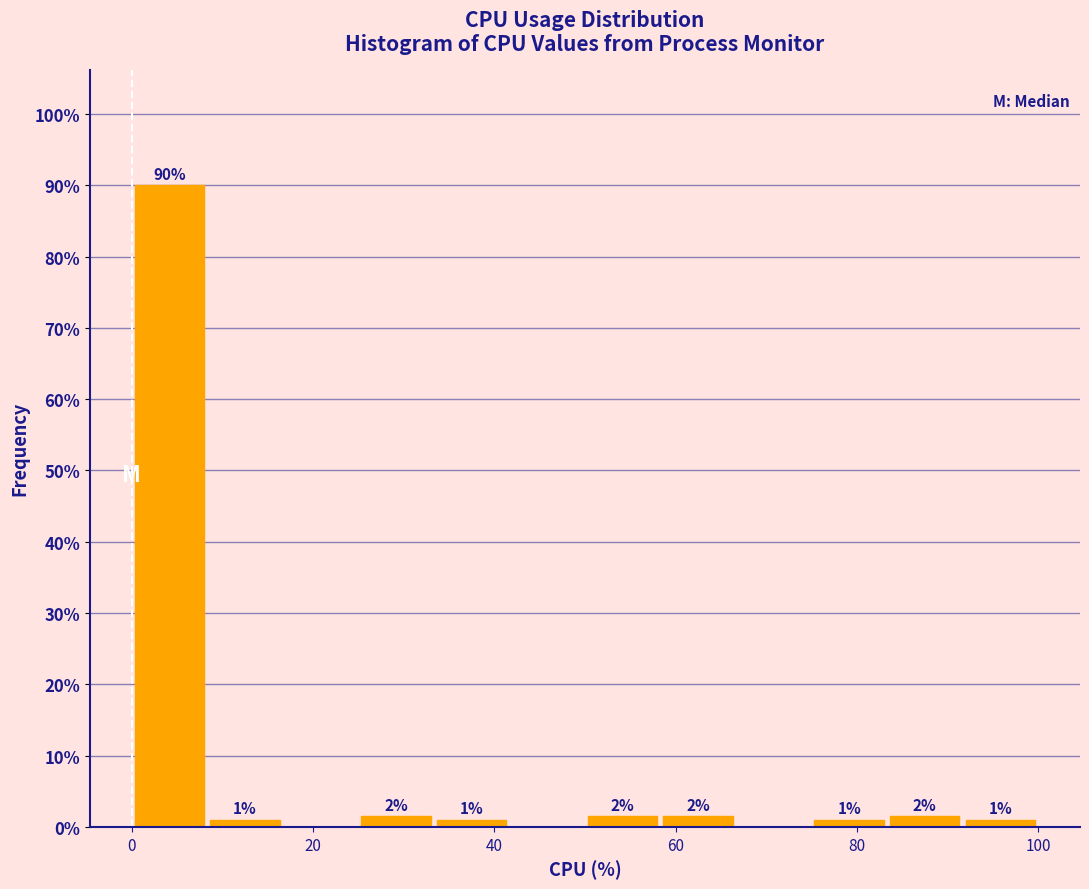

Over which range of the x-axis is the bar tallest?

0 to 8